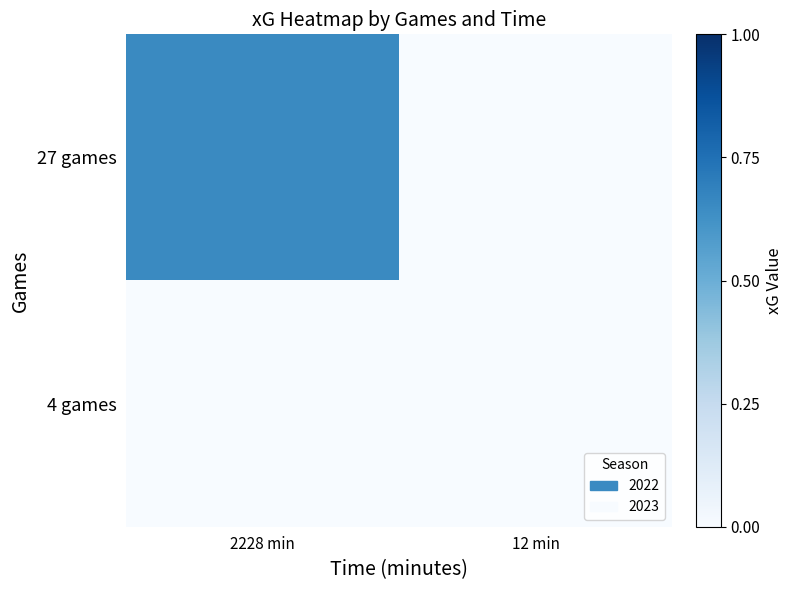

At how many categories does at least one series exceed 0?

1